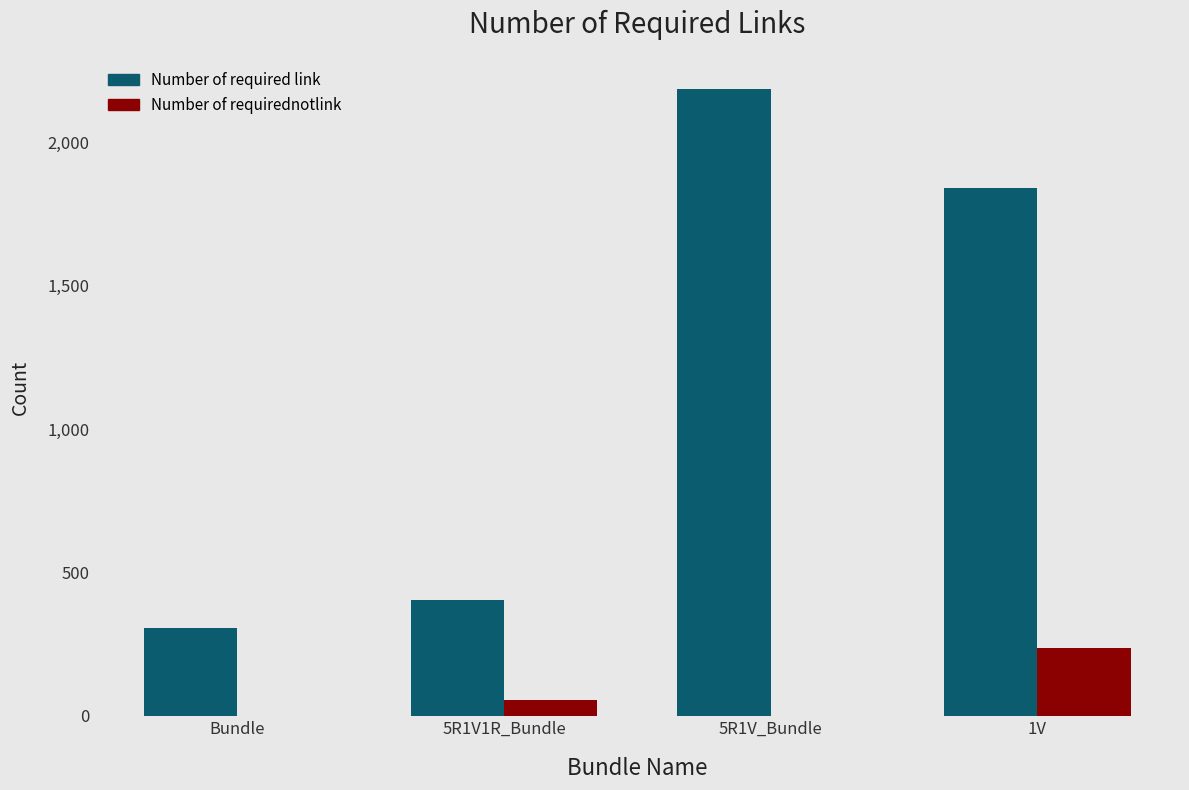

Between 5R1V1R_Bundle and 1V, which series saw the biggest shift?

Number of required link